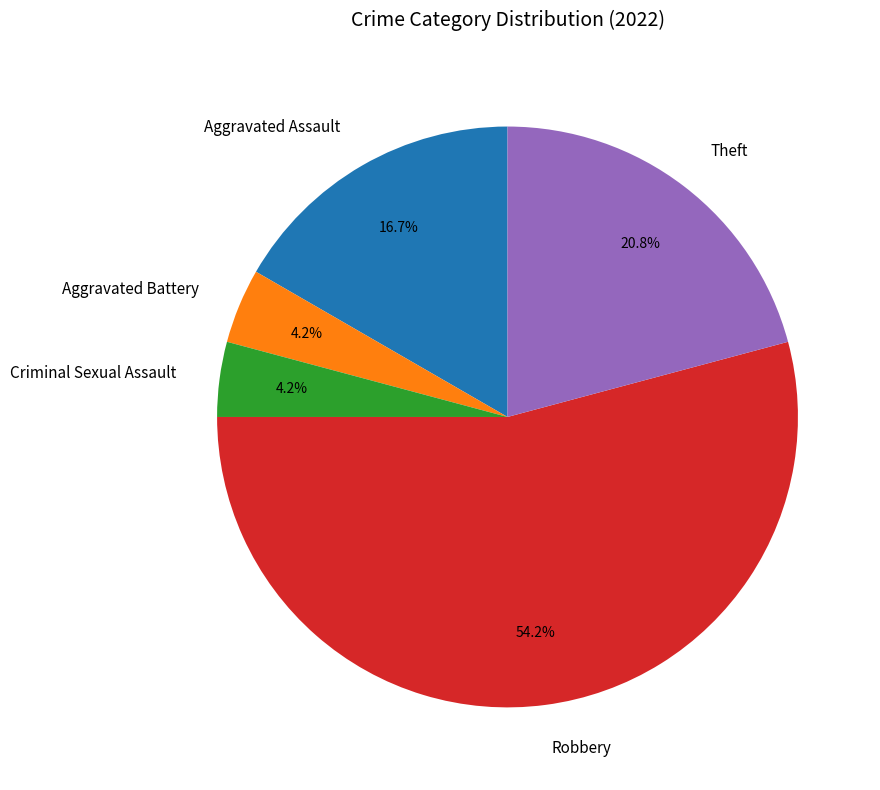

How many slices are in this pie chart?

5